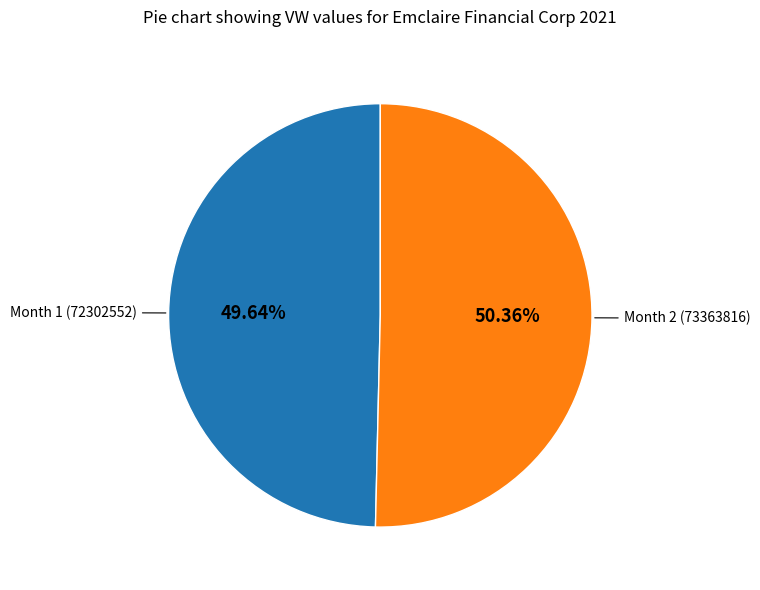

Which has a higher value, Month 1 (72302552) or Month 2 (73363816)?

Month 2 (73363816)